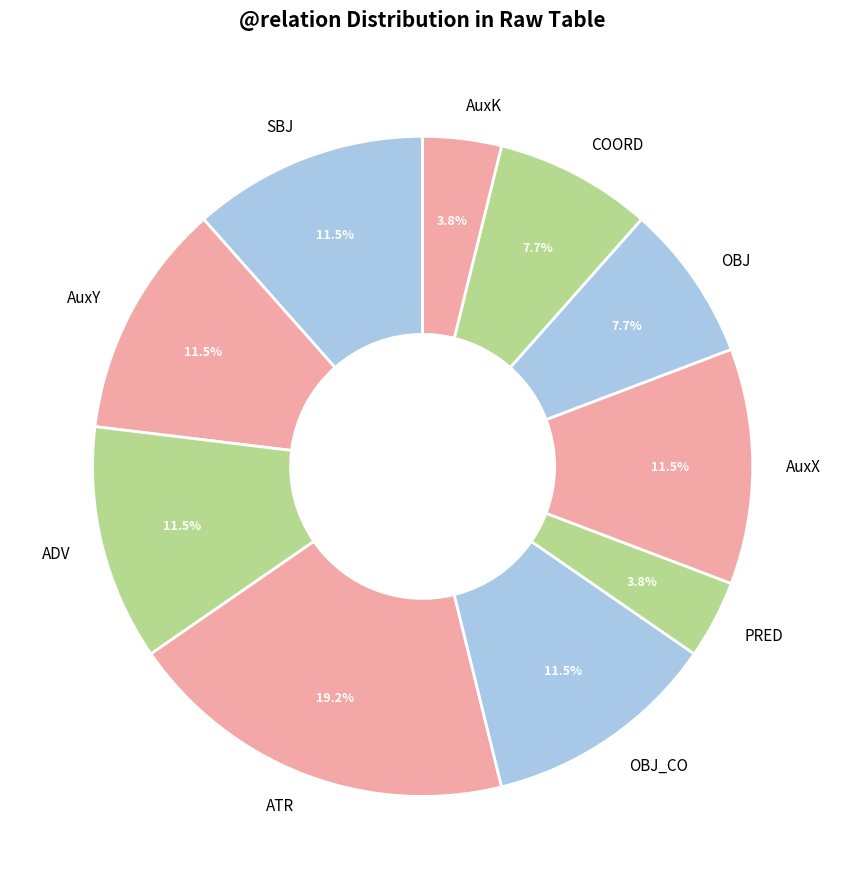

Is it true that AuxK is 10% of the pie?

False